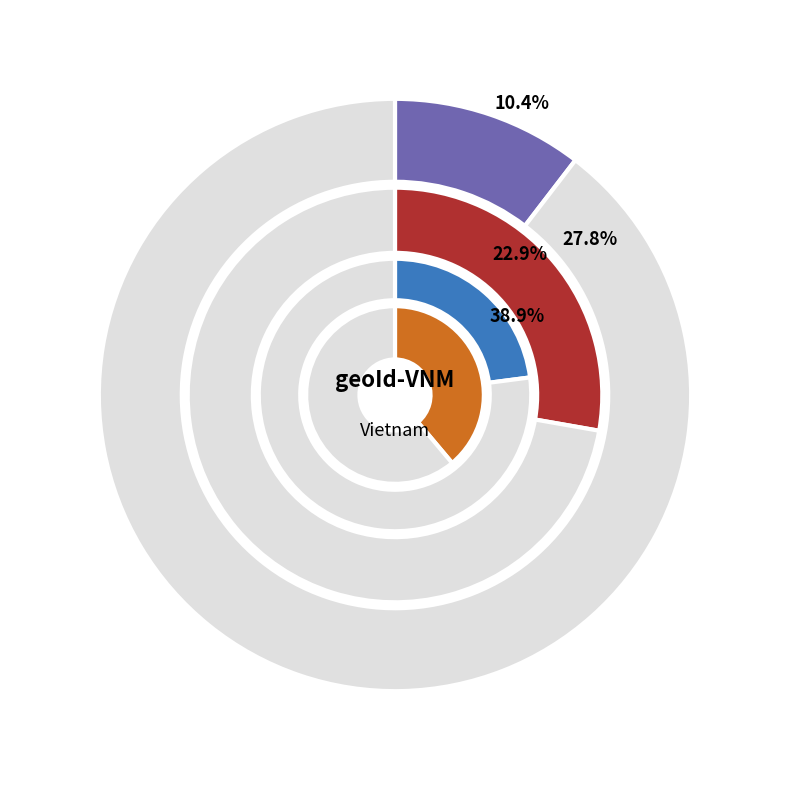

Does any single category account for the majority?

No